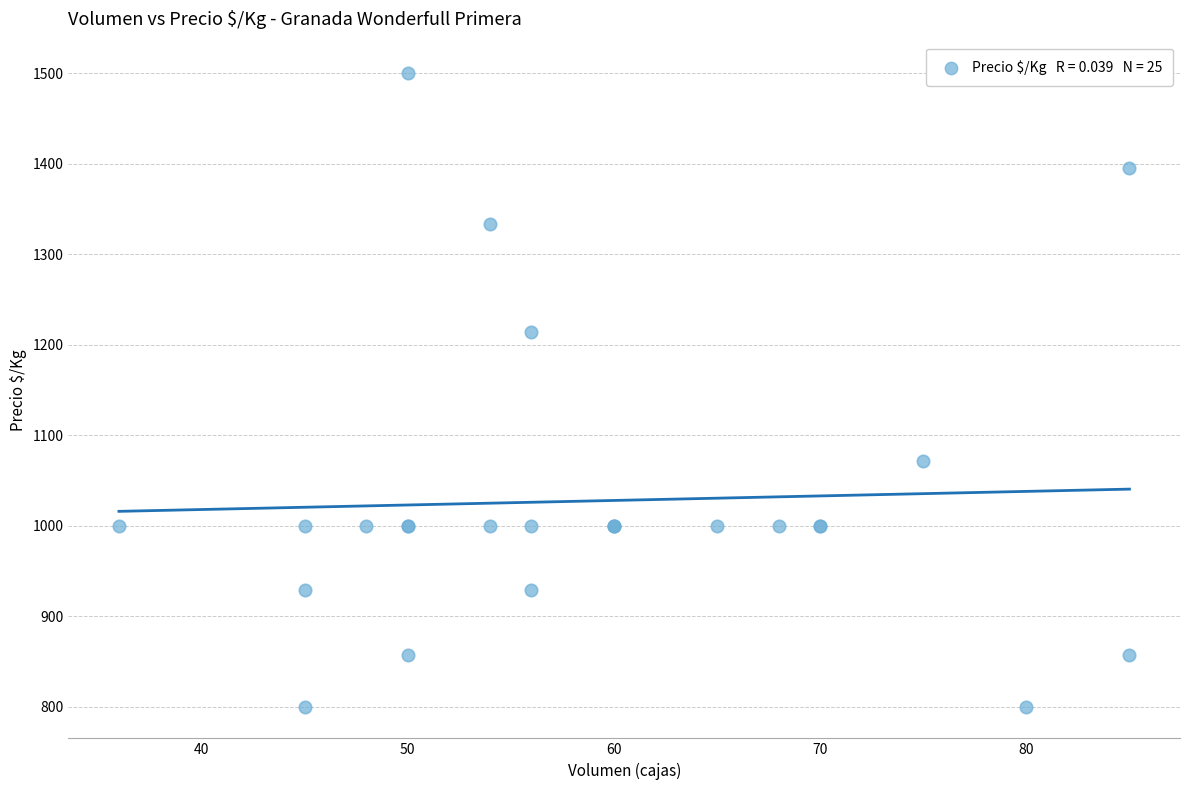

What Y value in the scatter plot is closest to 1150?

1214